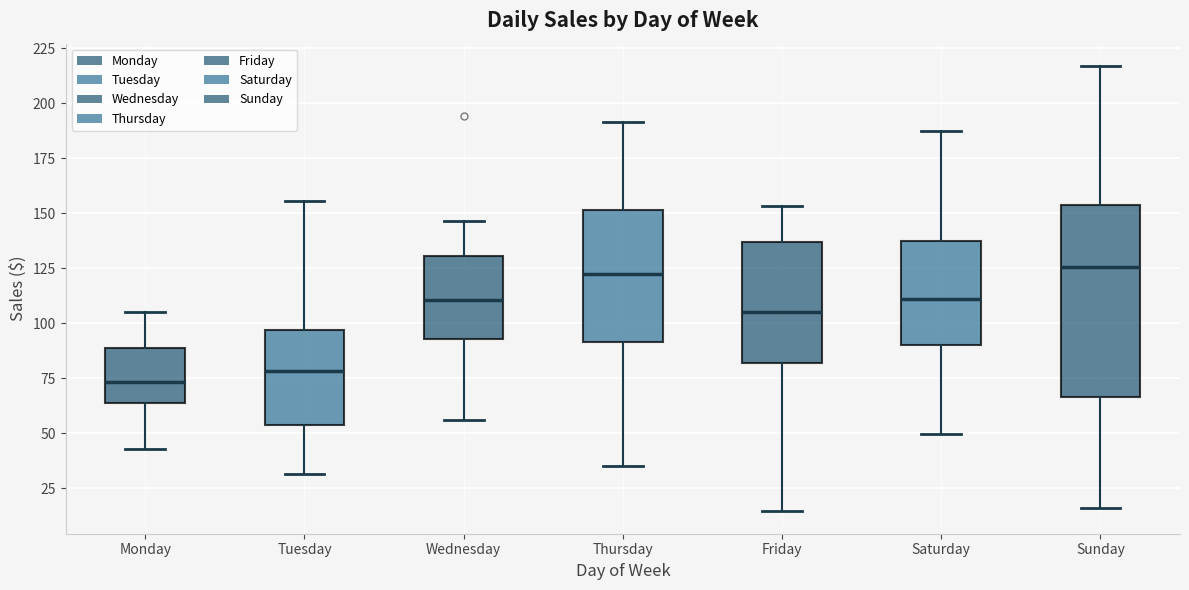

Reading left to right, transcribe this box plot: for each box, give where its median line is, the range the box spans, and where its two whiskers end, as read against the y-axis. The values are not printed on the chart, so give them approximately, as read against the axis.

Monday: median 75, box 65 to 90, whiskers 45 to 105
Tuesday: median 80, box 55 to 95, whiskers 30 to 155
Wednesday: median 110, box 95 to 130, whiskers 55 to 145
Thursday: median 125, box 90 to 150, whiskers 35 to 190
Friday: median 105, box 80 to 135, whiskers 15 to 155
Saturday: median 110, box 90 to 135, whiskers 50 to 185
Sunday: median 125, box 65 to 155, whiskers 15 to 215